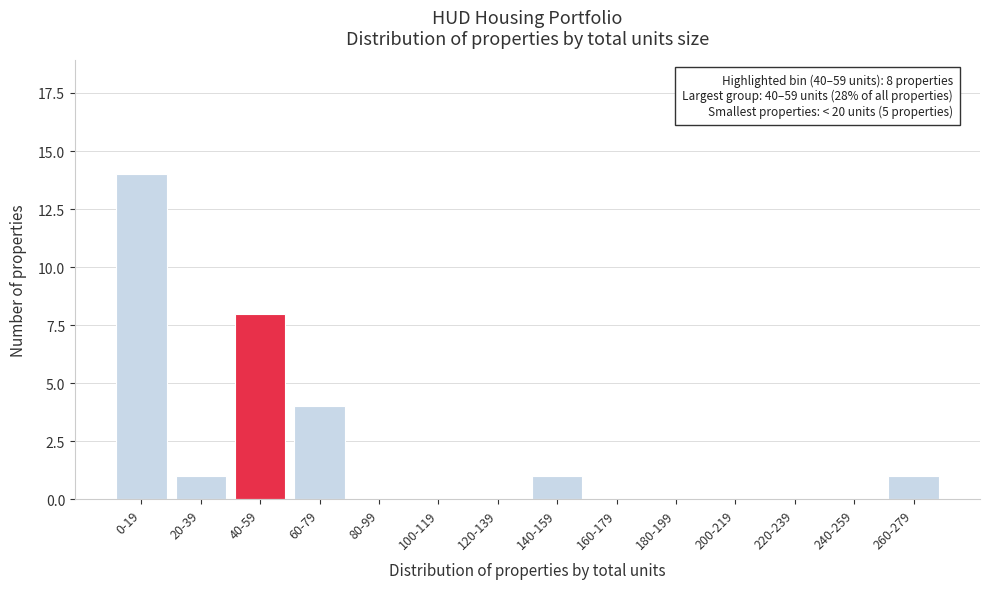

Reading right to left, transcribe all the data shown in this chart.

260-279=1	240-259=0	220-239=0	200-219=0	180-199=0	160-179=0	140-159=1	120-139=0	100-119=0	80-99=0	60-79=4	40-59=8	20-39=1	0-19=14